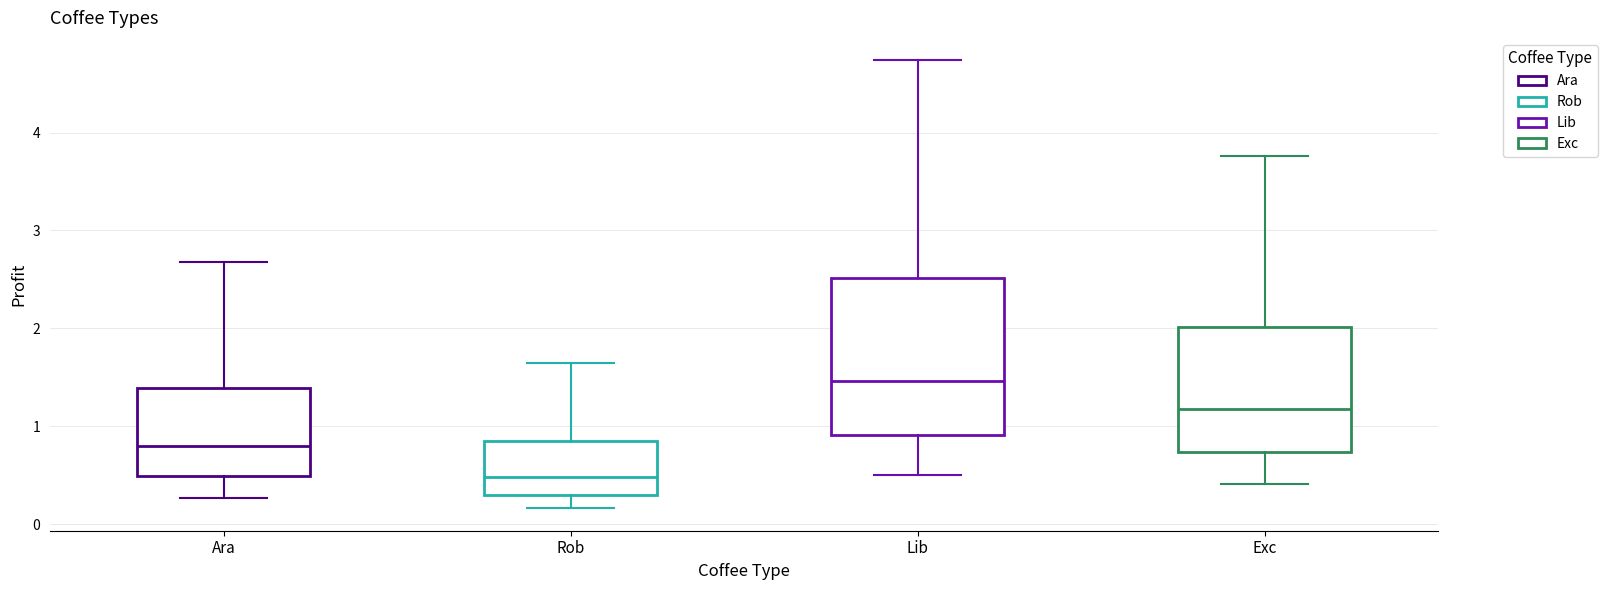

Where does the median line of the box for Rob sit on the y-axis? The values are not printed on the chart, so give them approximately, as read against the axis.

0.5